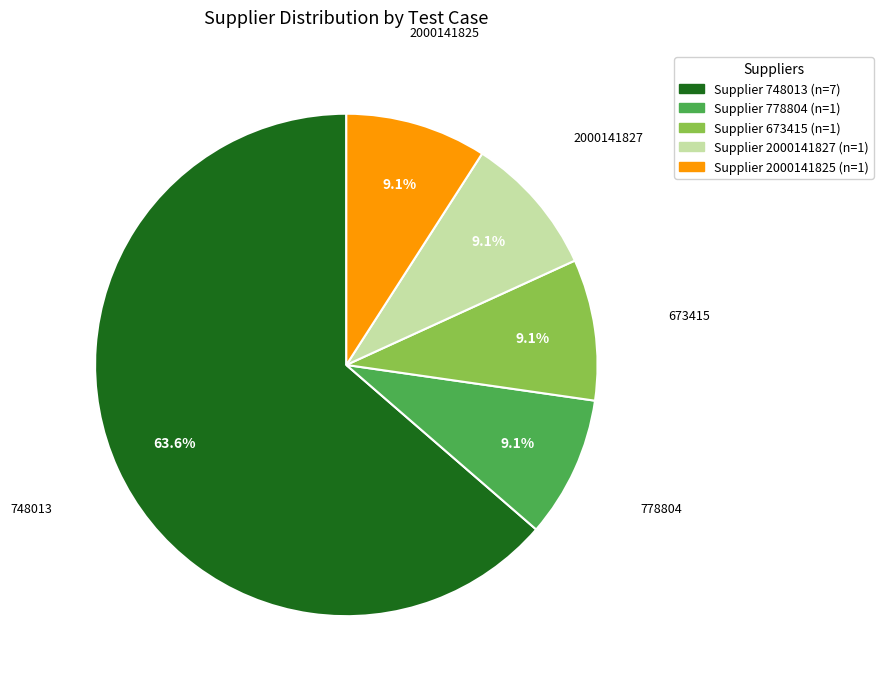

How many slices are in this pie chart?

5